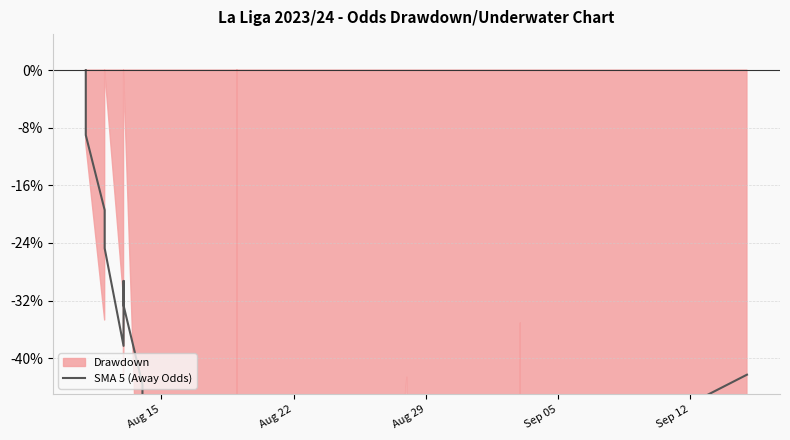

Does the chart display data point markers on the line(s)?

No